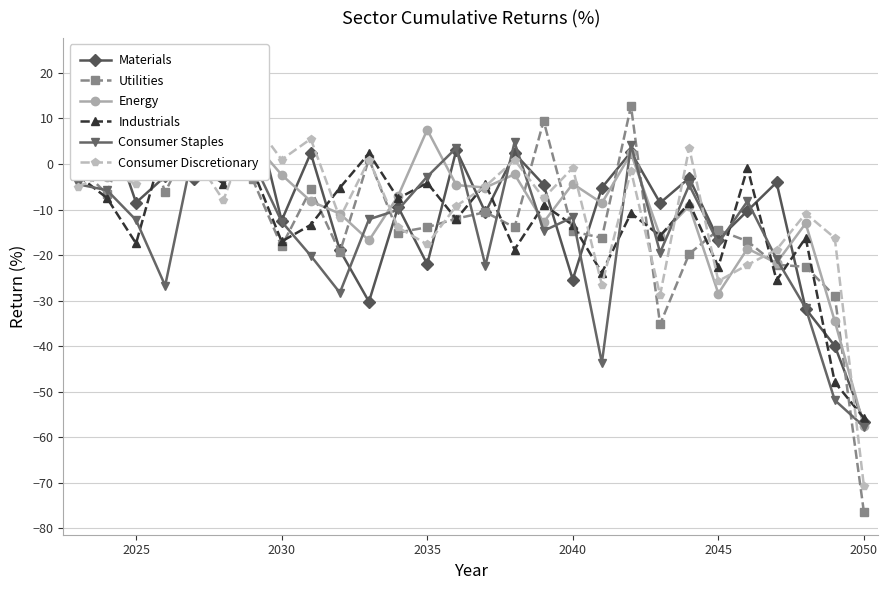

The value of Utilities at 2035 is -6.5. True or false?

False